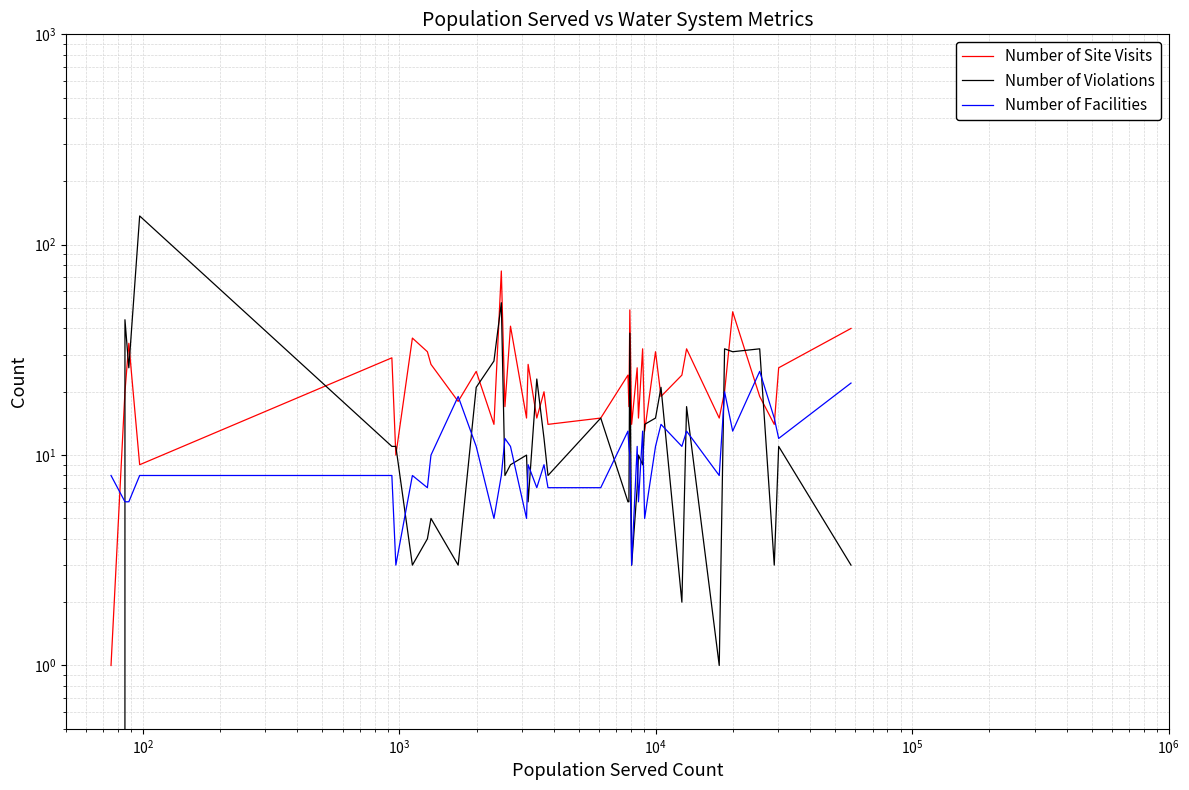

Which series has the largest range (max minus min)?

Number of Violations